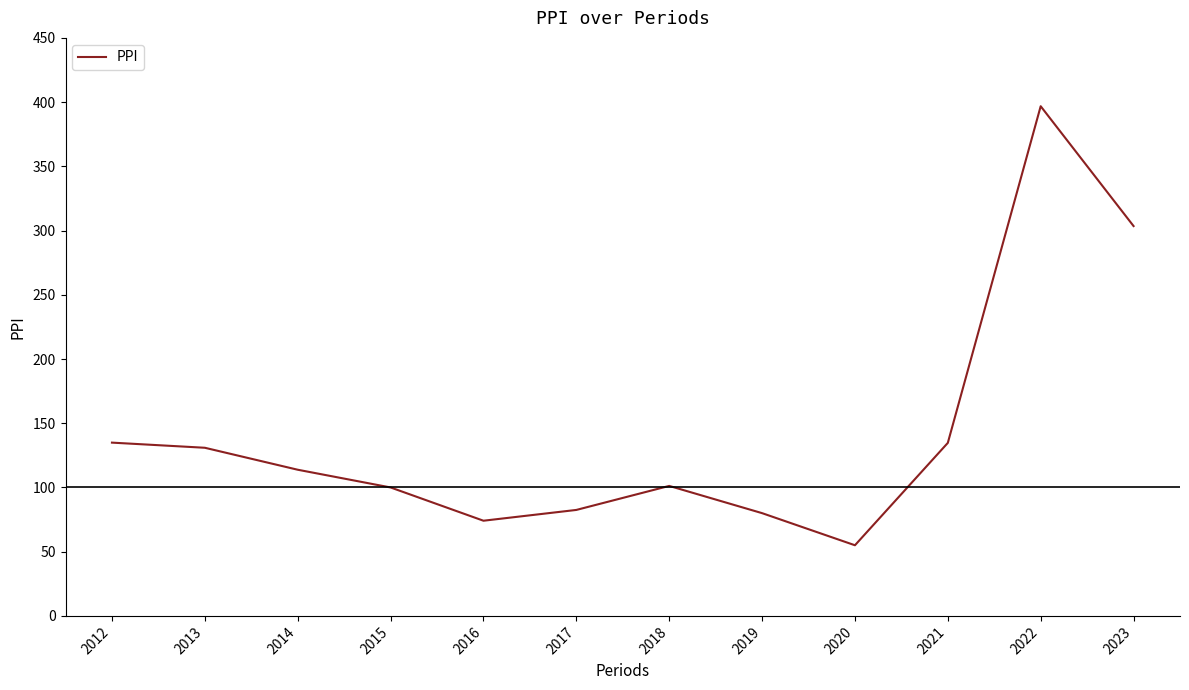

How many lines are shown in the chart?

1